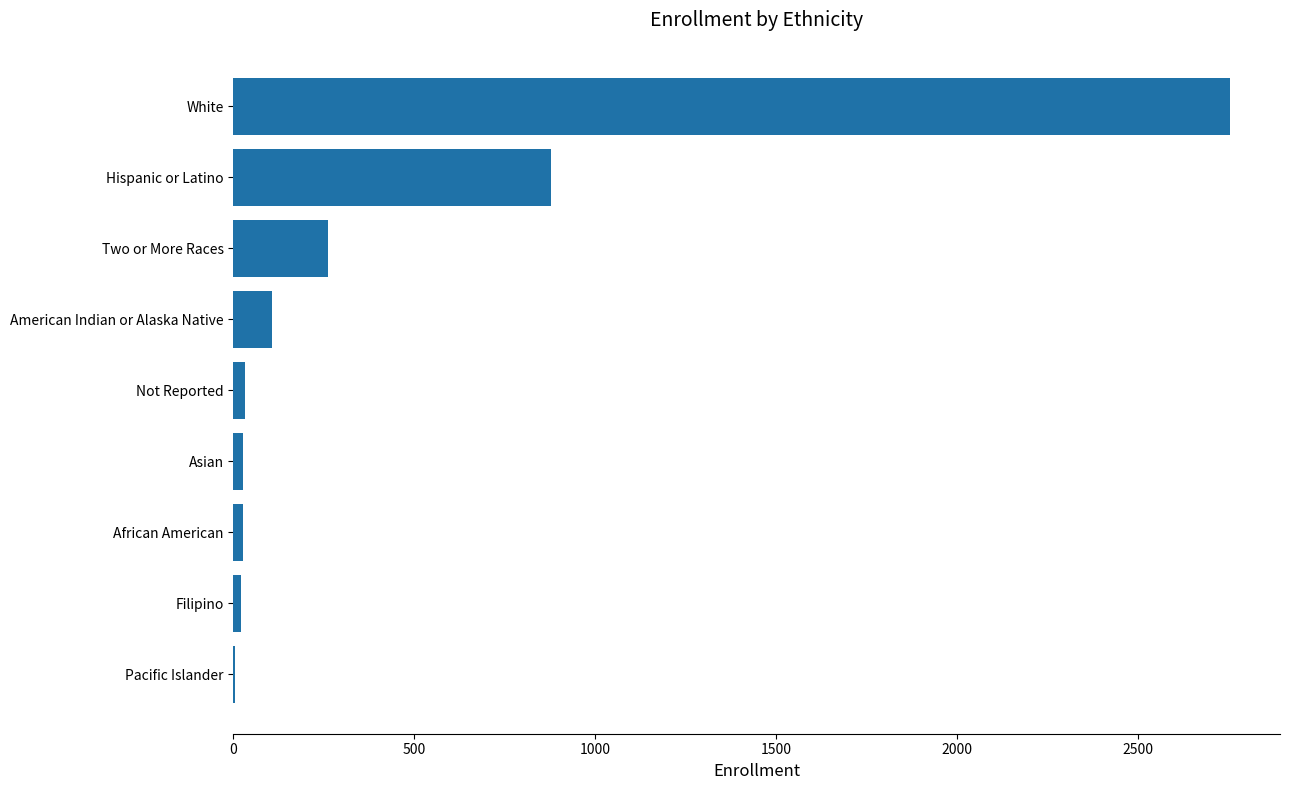

How many distinct data groups are displayed?

1